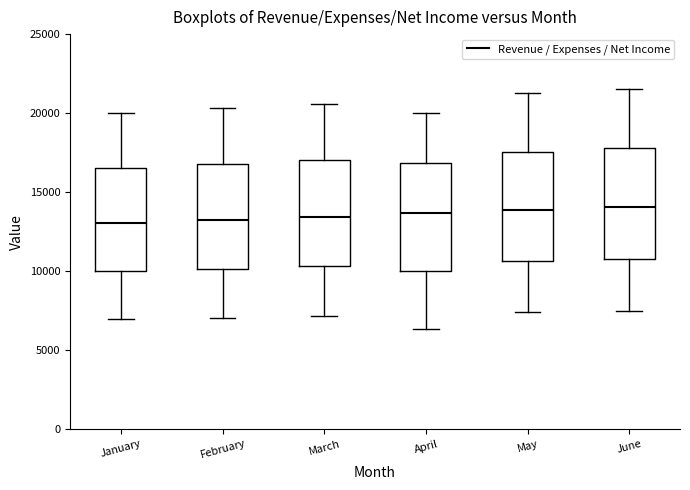

Reading left to right, transcribe this box plot: for each box, give where its median line is, the range the box spans, and where its two whiskers end, as read against the y-axis. The values are not printed on the chart, so give them approximately, as read against the axis.

January: median 13000, box 10000 to 16500, whiskers 7000 to 20000
February: median 13000, box 10000 to 17000, whiskers 7000 to 20500
March: median 13500, box 10500 to 17000, whiskers 7000 to 20500
April: median 13500, box 10000 to 17000, whiskers 6500 to 20000
May: median 14000, box 10500 to 17500, whiskers 7500 to 21500
June: median 14000, box 11000 to 18000, whiskers 7500 to 21500